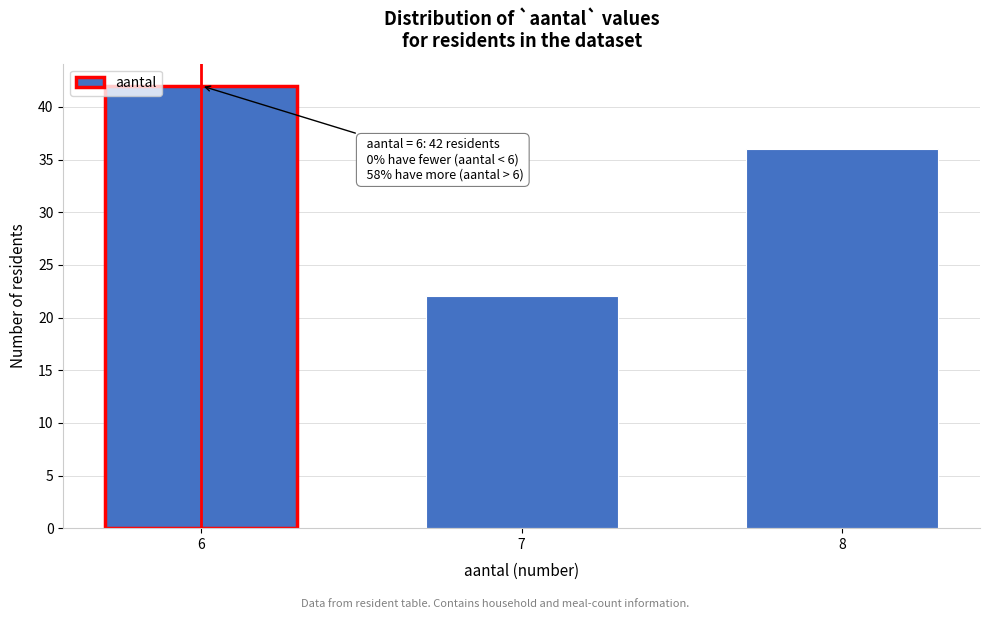

Reading left to right, transcribe all the data shown in this chart.

42	22	36